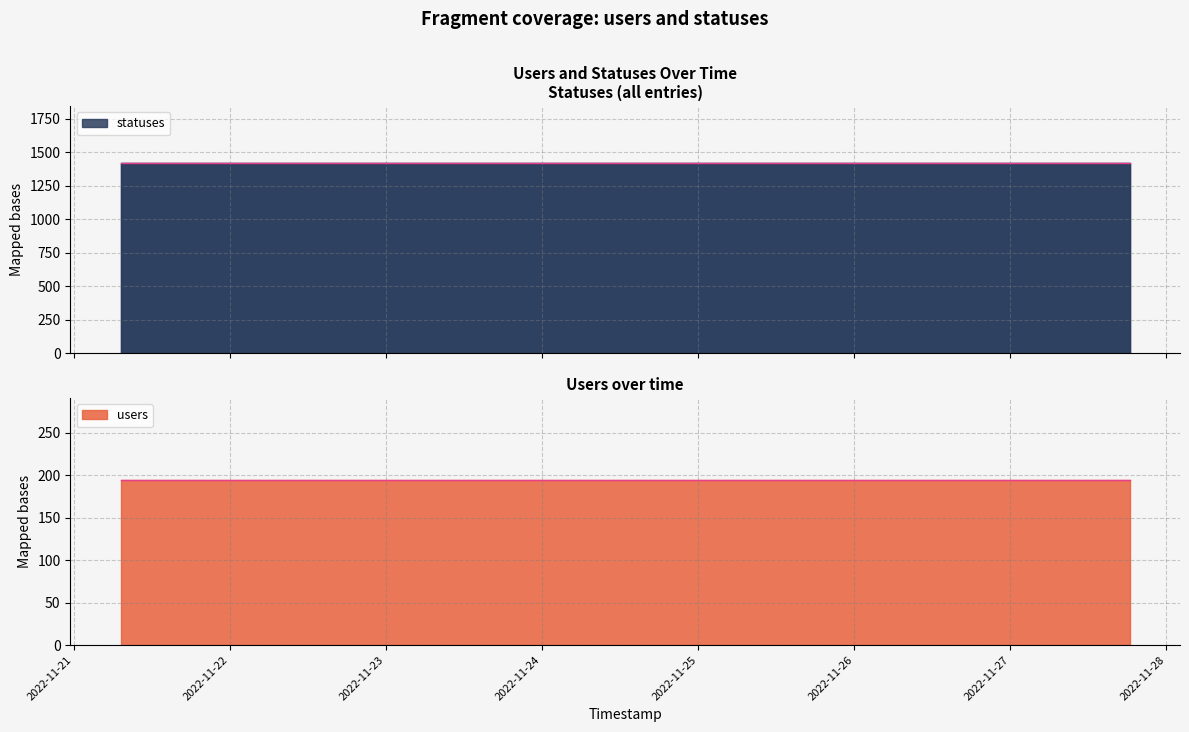

What is the average value of the statuses_line series?

1419